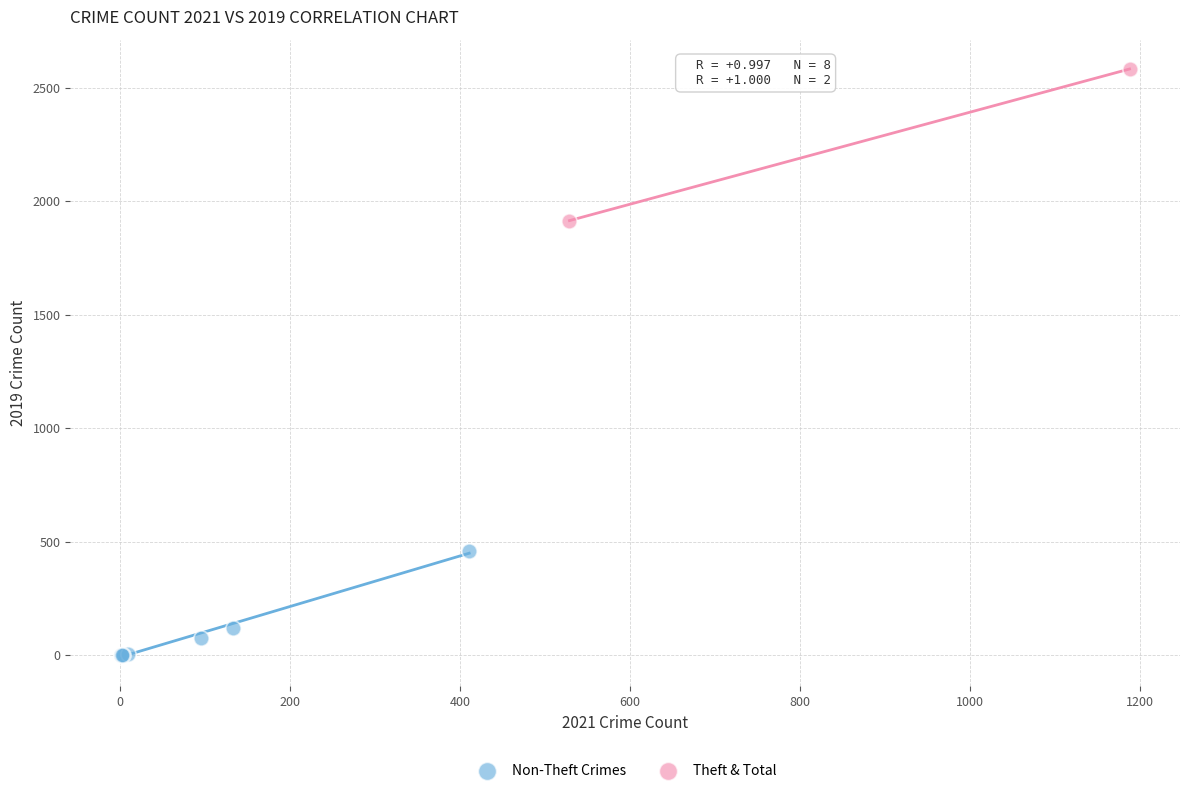

Which series contains the lowest Y value?

Non-Theft Crimes